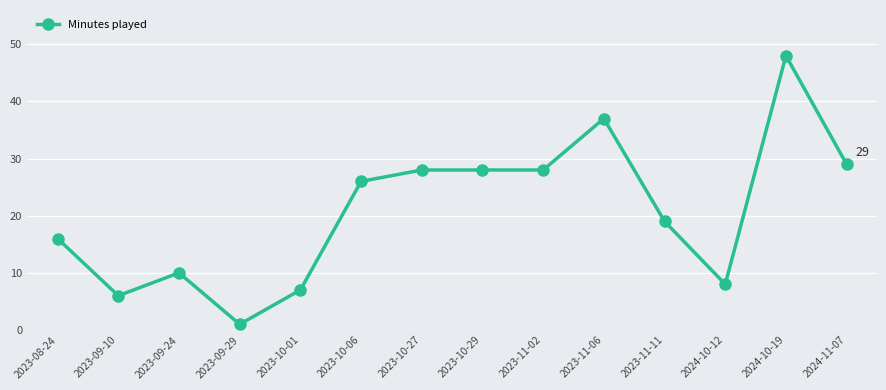

Does the chart have visible grid lines?

Yes